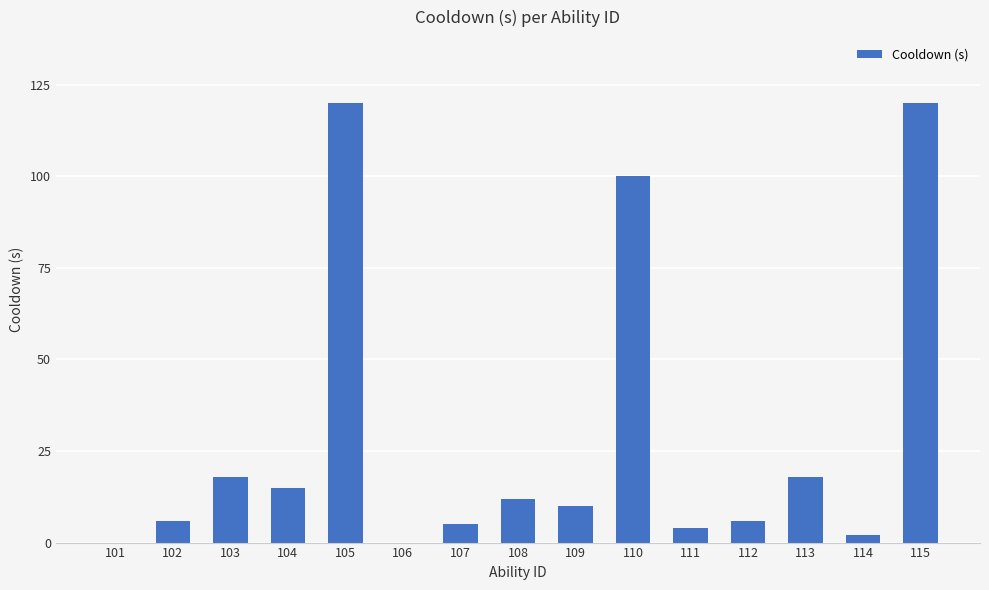

What is the average value?

29